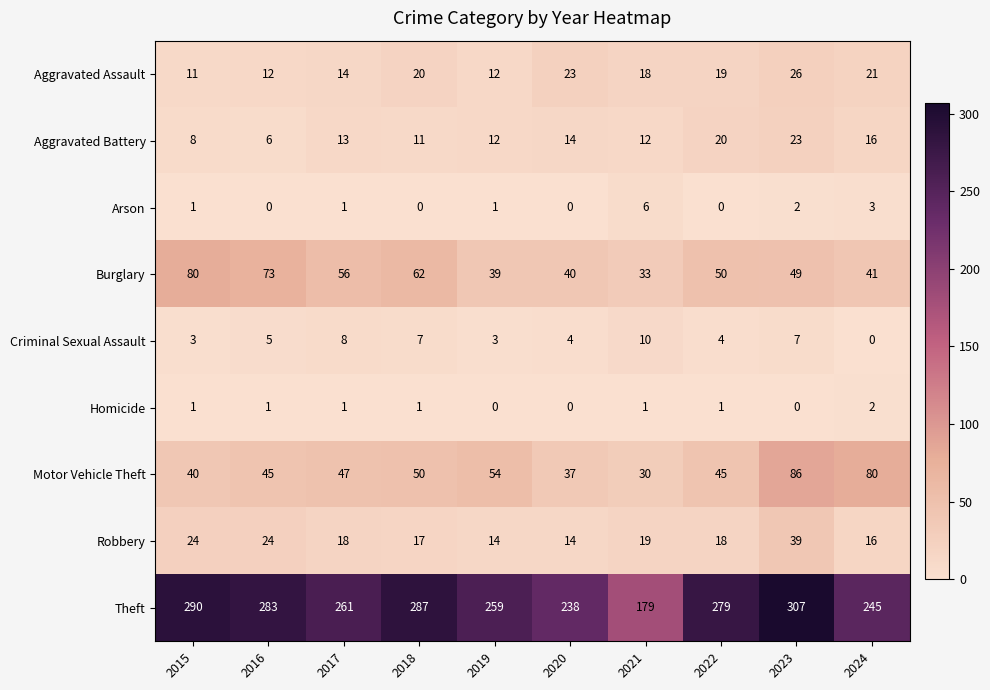

What is the spread (max minus min) of values at 2015?

289